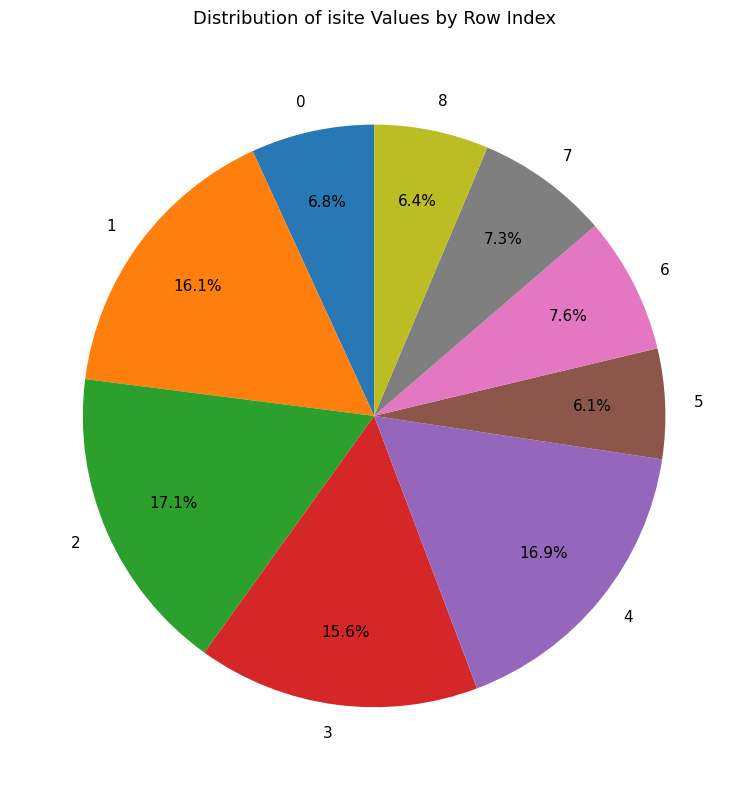

Approximately how many times larger is the value at 0 compared to 8?

1.1